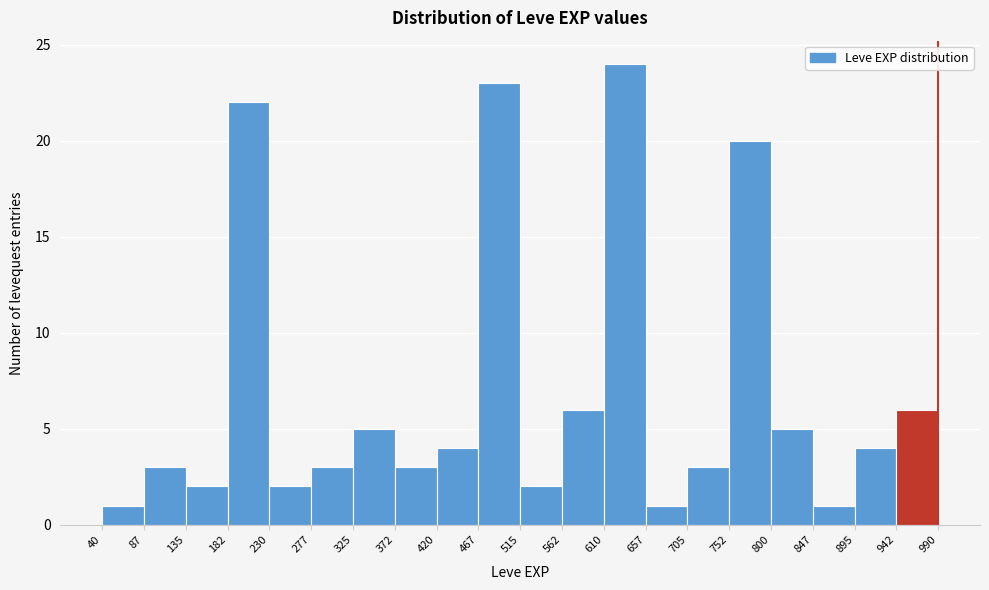

How tall is the bar that spans 610 to 657 on the x-axis? The values are not printed on the chart, so give them approximately, as read against the axis.

24